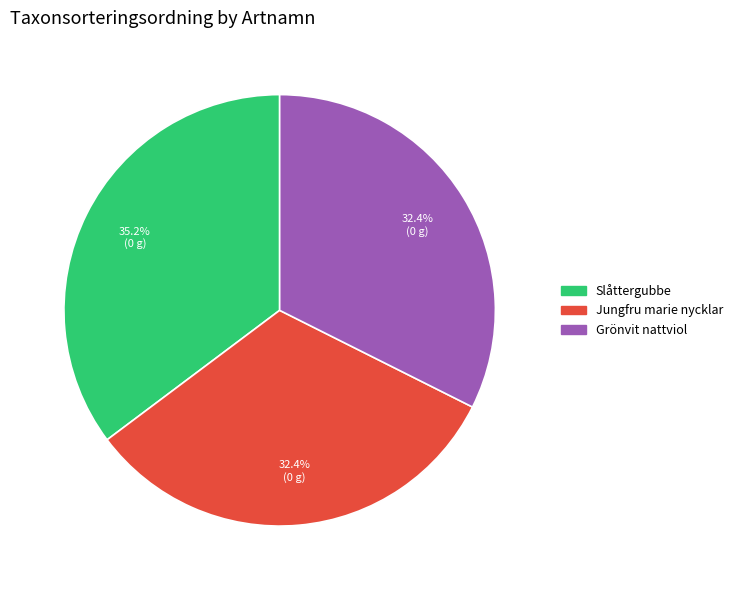

To the nearest percent, what percentage of the pie is Jungfru marie nycklar?

32%